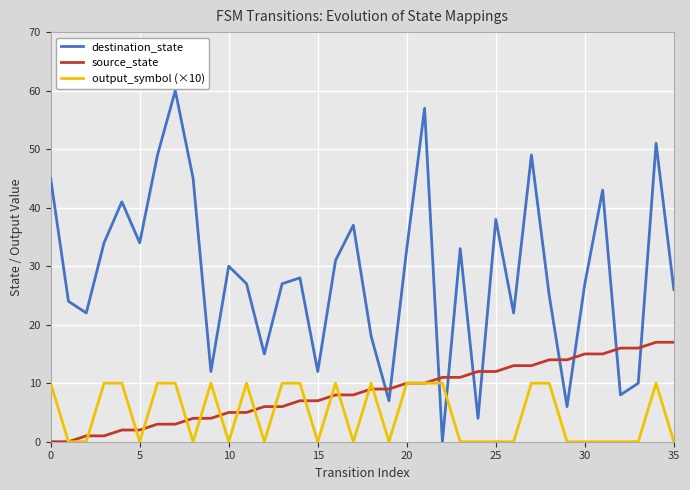

Rank the series by their maximum value, from lowest to highest.

output_symbol (×10), source_state, destination_state